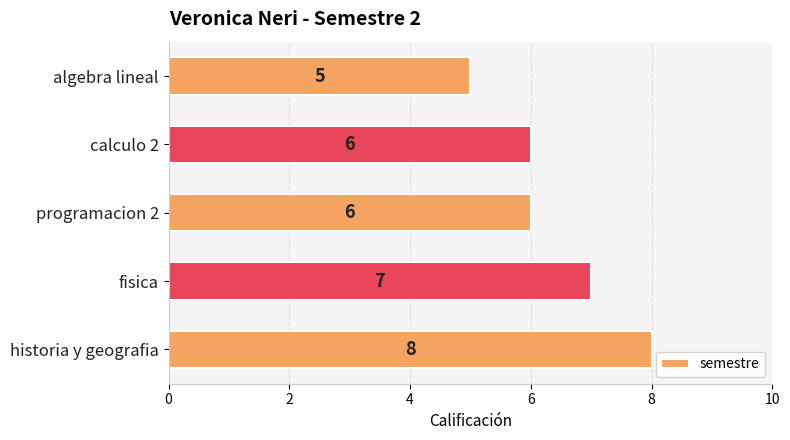

The value at programacion 2 is 6. True or false?

True